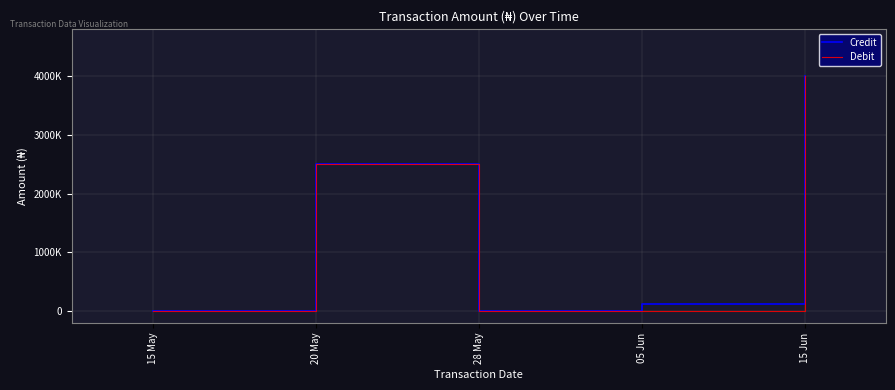

At which label does Debit reach its peak?

15 Jun